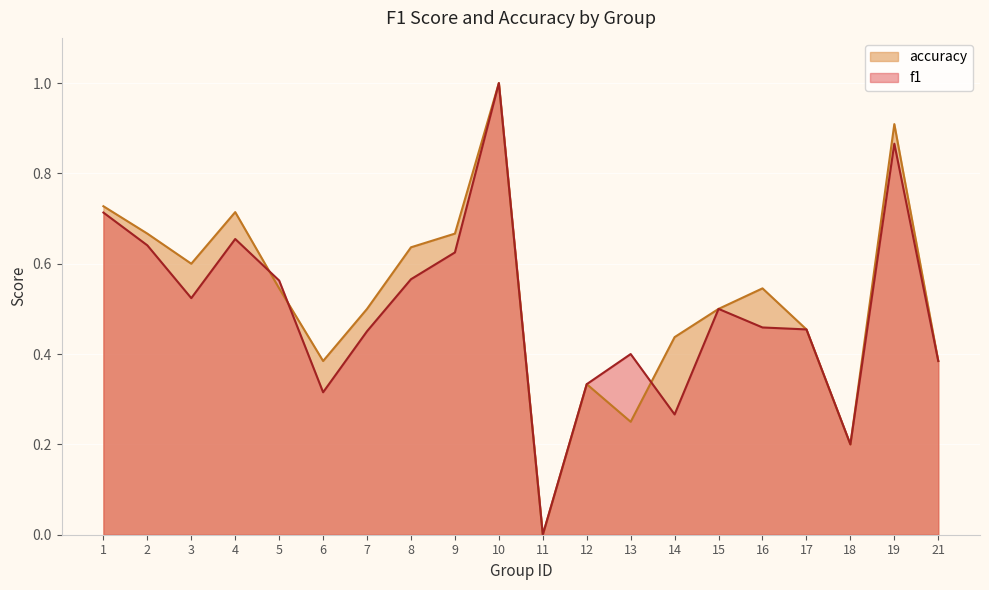

The value of accuracy at 18 is 0.1. True or false?

False